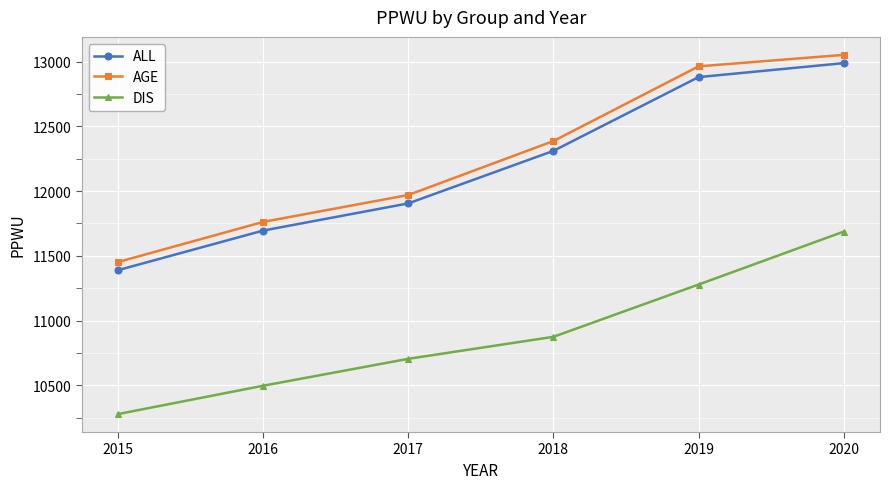

True or false: ALL has more than 2 interior local peaks.

False